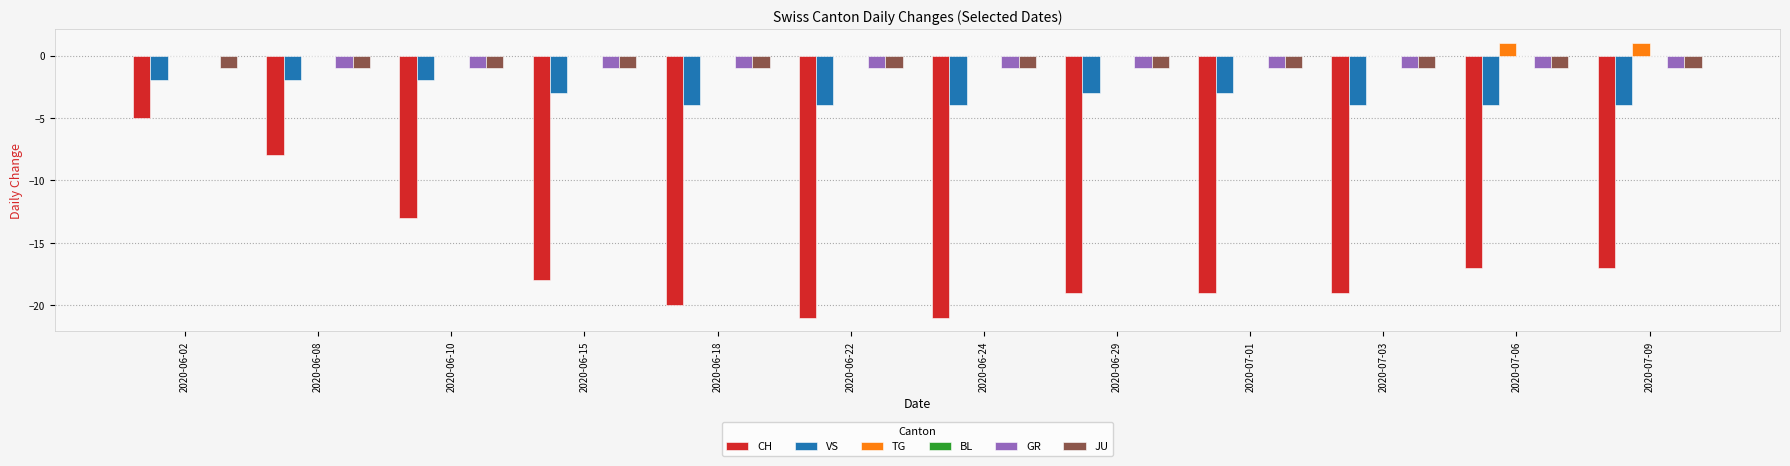

Between 2020-06-02 and 2020-07-09, which series saw the biggest shift?

CH